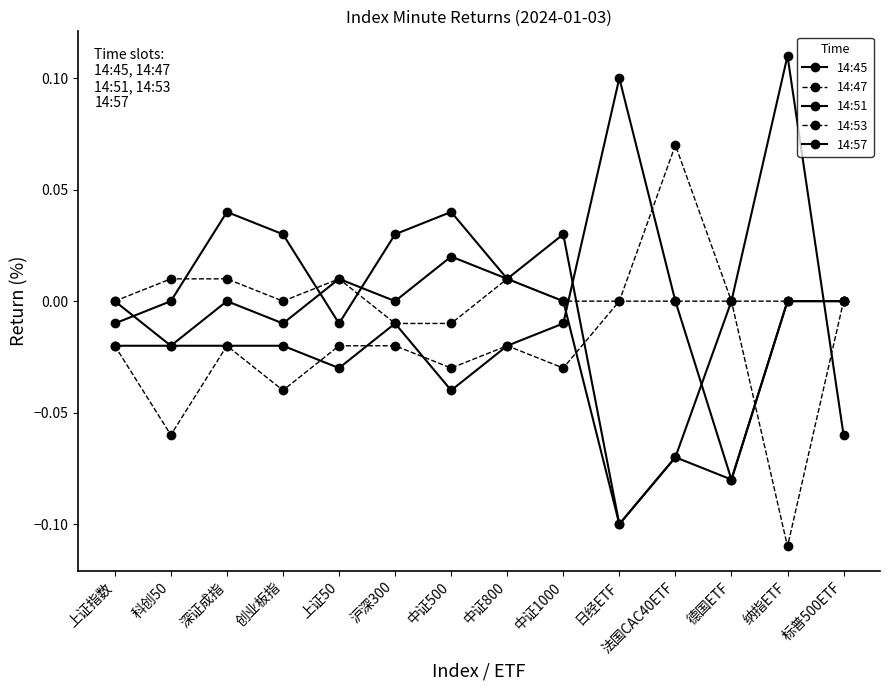

At which category is the sum across all series the highest?

深证成指